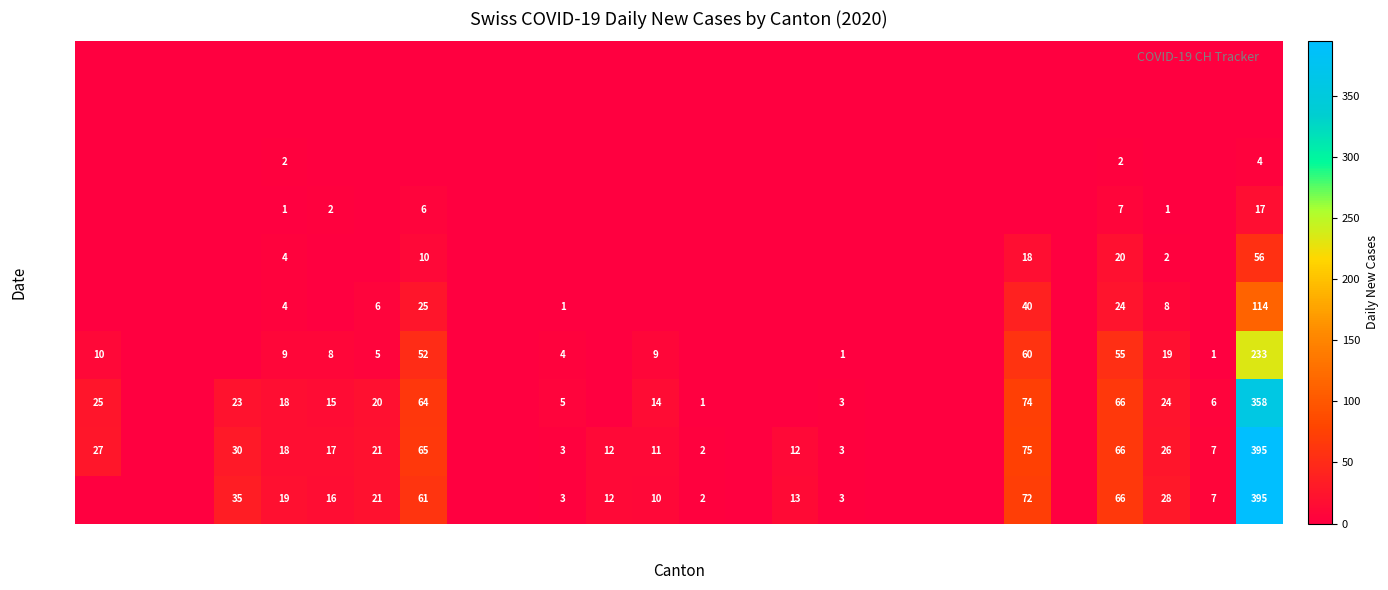

Count the number of categories in the chart.

26